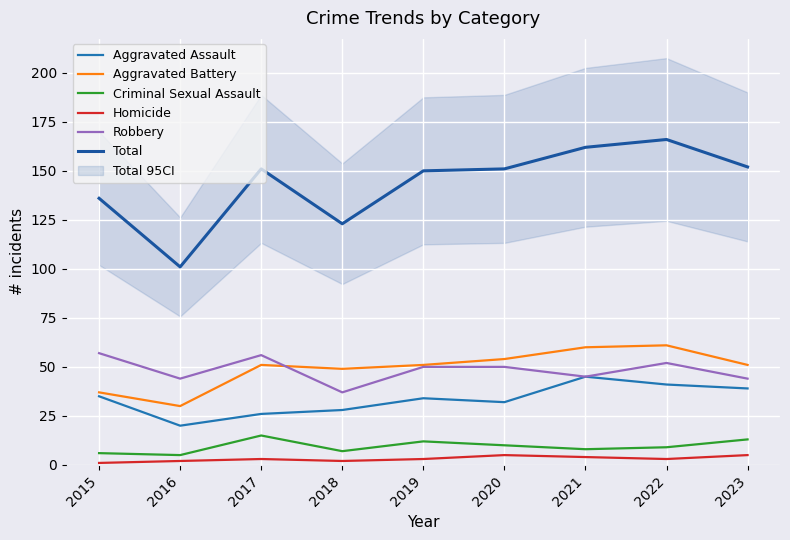

What is the average value of the Robbery series?

48